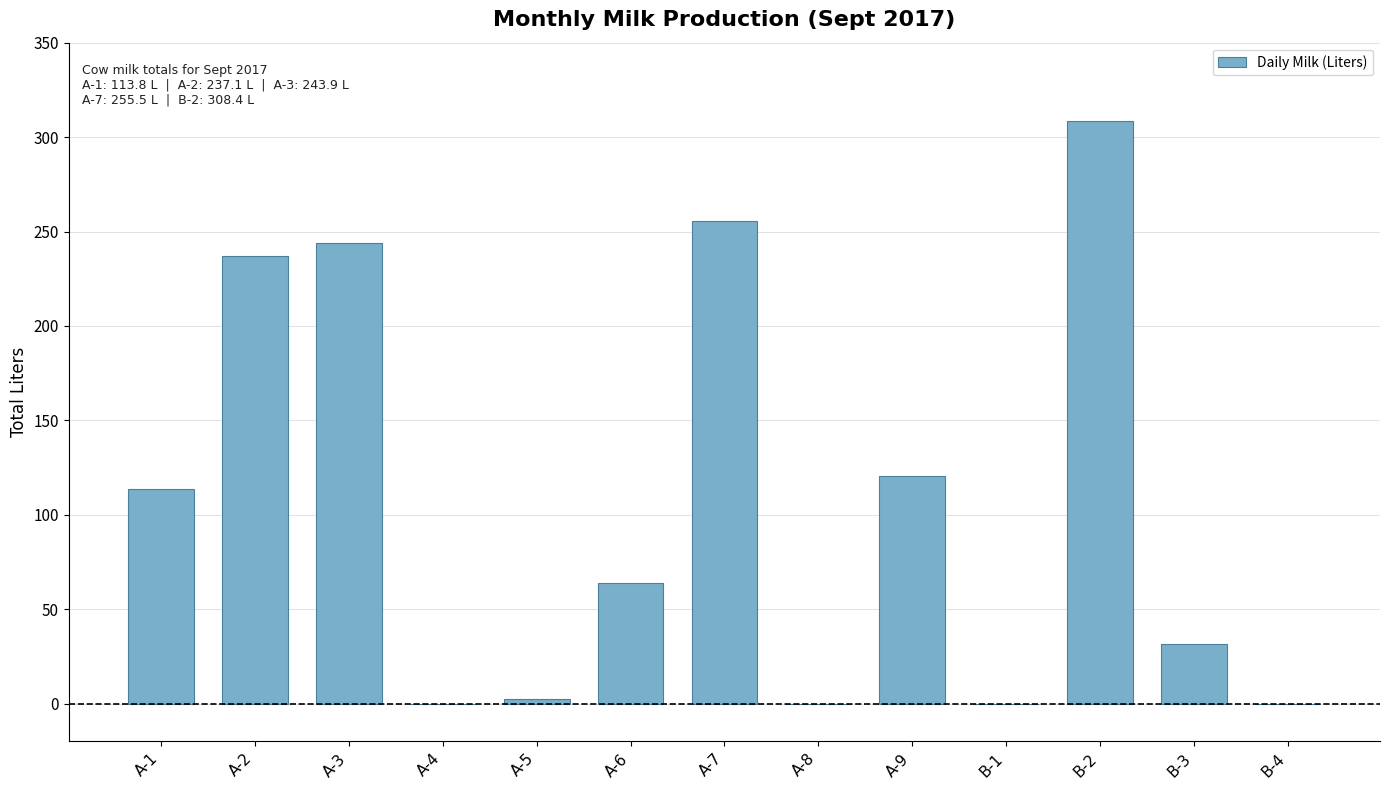

The chart shows a value of 255.5 at A-7. True or false?

True